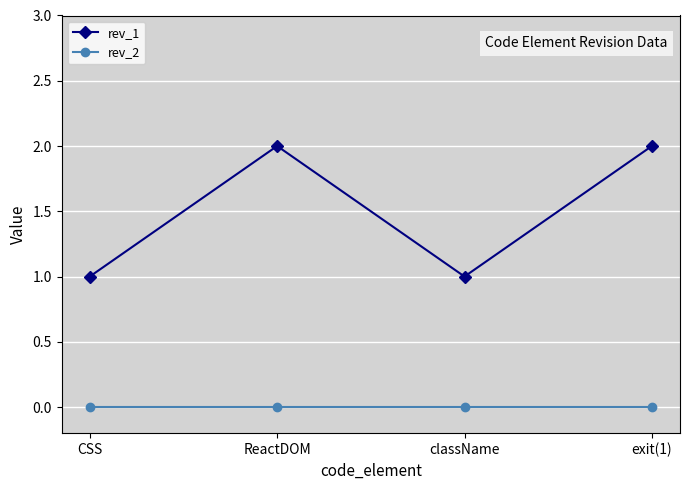

Reading left to right, transcribe all the data shown in this chart.

rev_1: 1	2	1	2
rev_2: 0	0	0	0